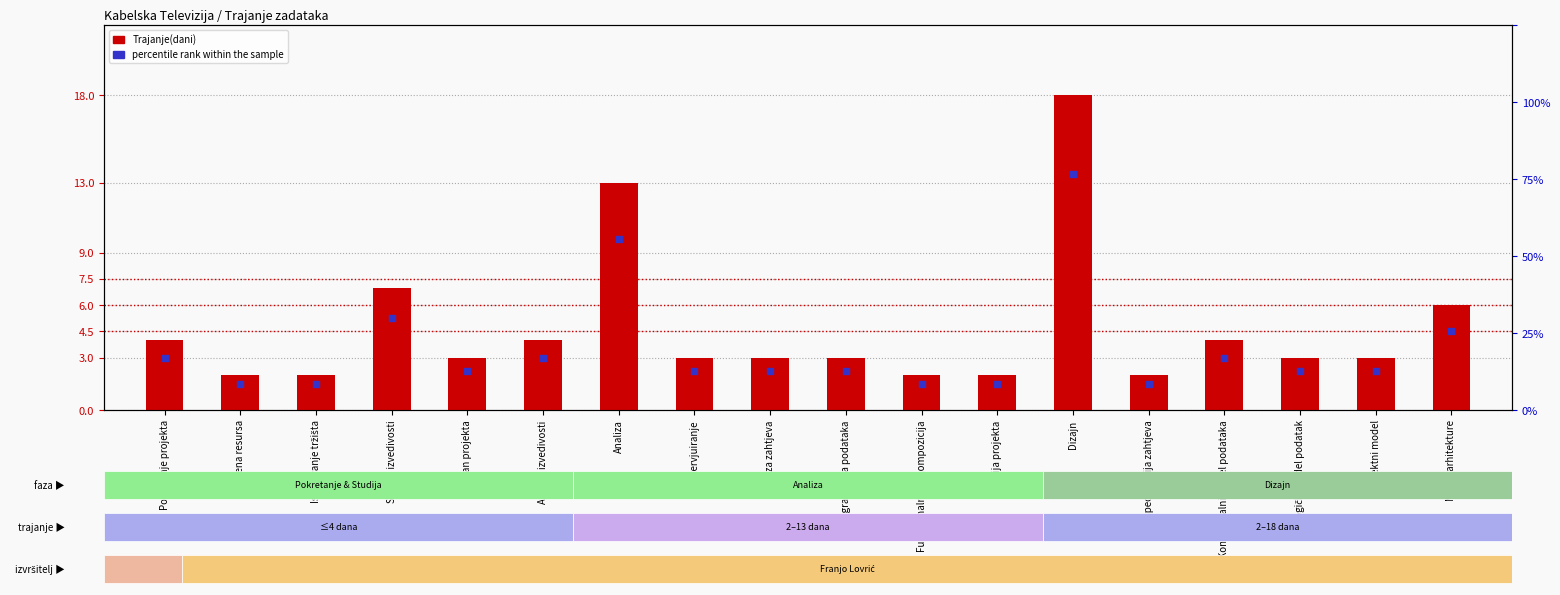

Which series has the largest total across all categories?

Trajanje(dani)